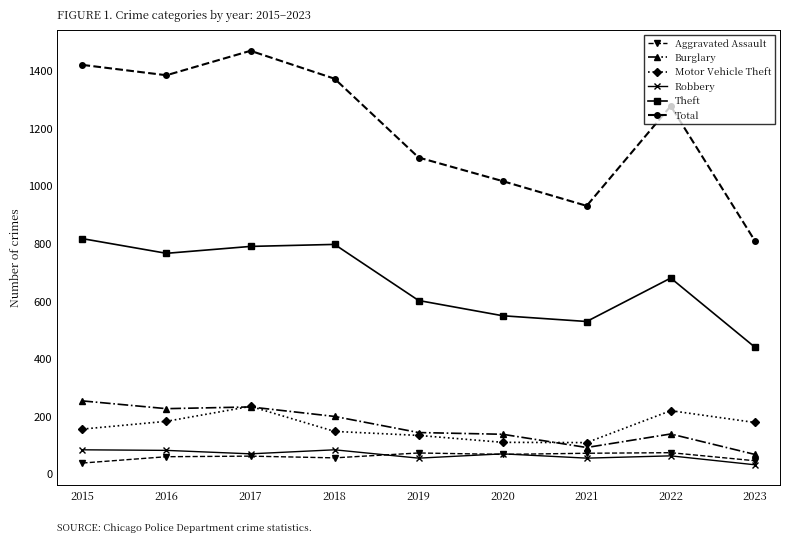

True or false: Motor Vehicle Theft and Robbery cross at least once.

False